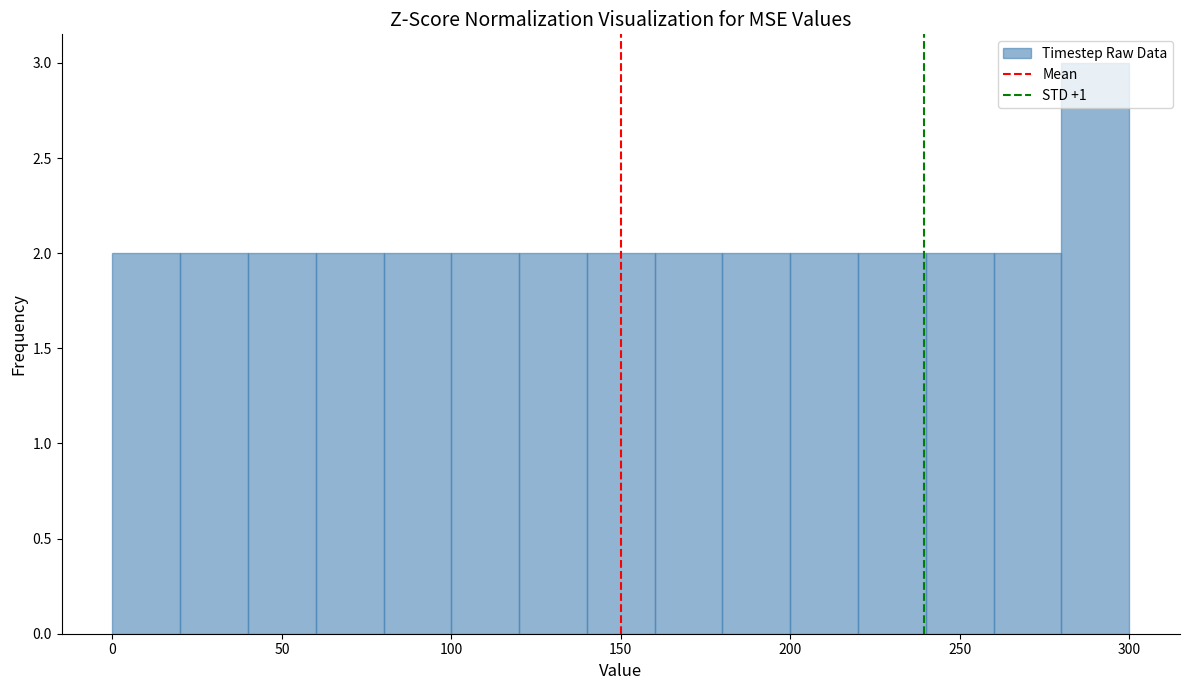

Which range on the x-axis has the tallest bar?

280 to 300